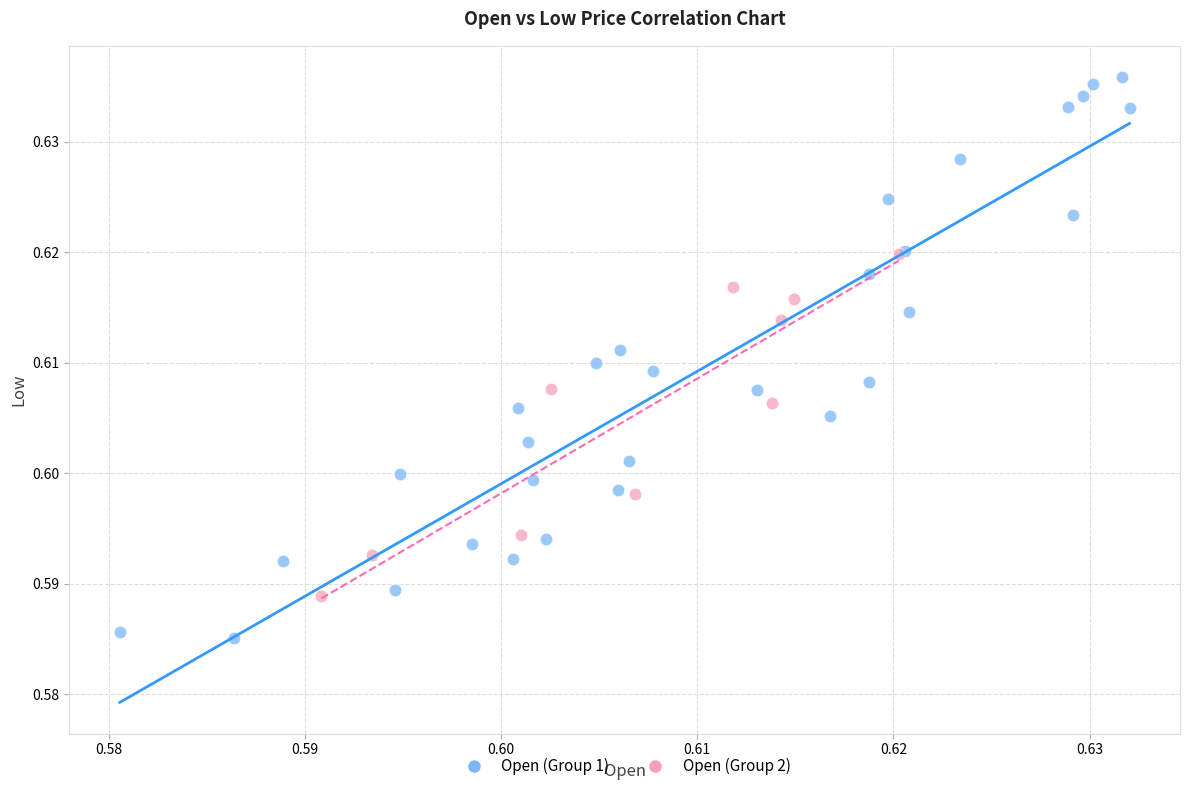

Which series reaches the maximum Y coordinate?

Open (Group 1)